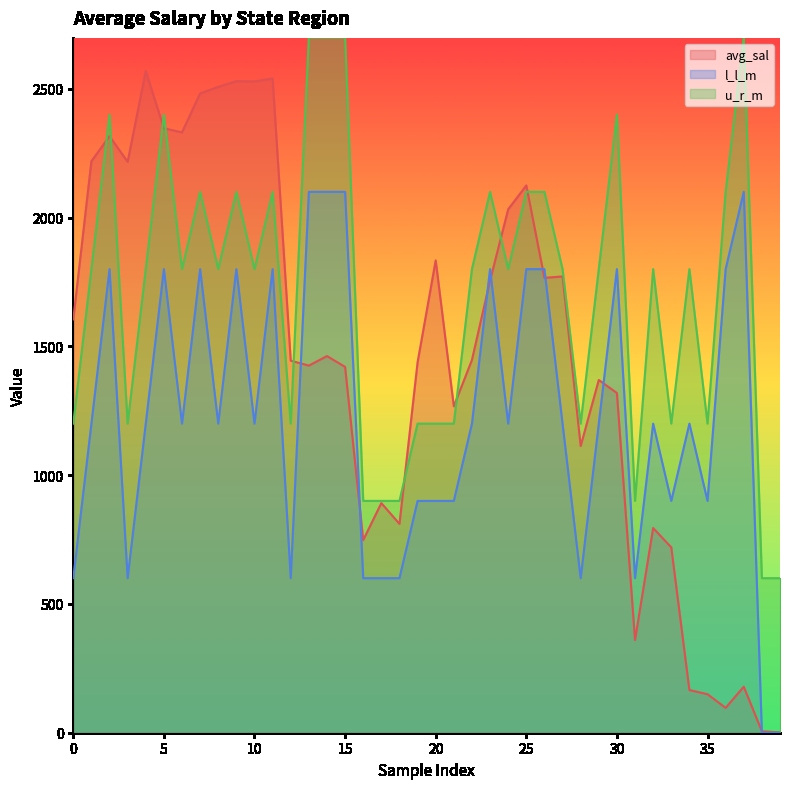

What are all the series names shown in the legend?

avg_sal, l_l_m, u_r_m